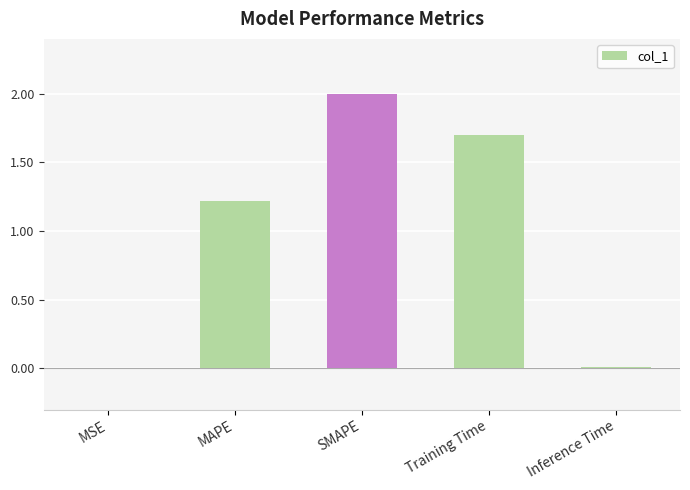

At which label is the value closest to 1?

MAPE